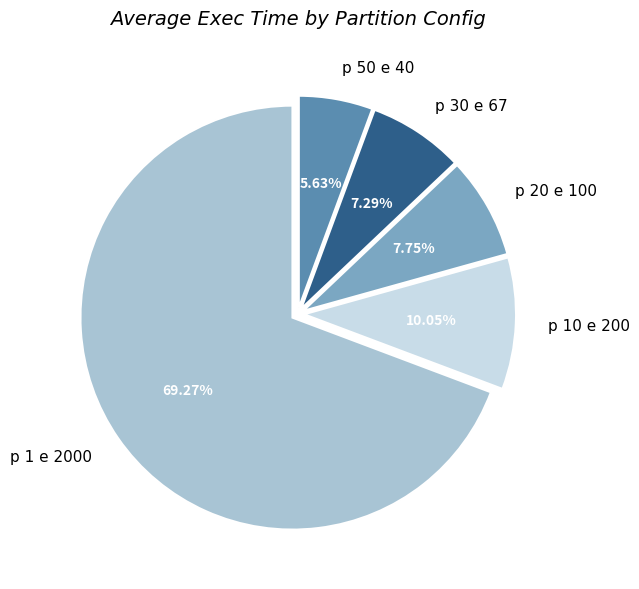

To the nearest percent, what portion does p 20 e 100 represent?

8%